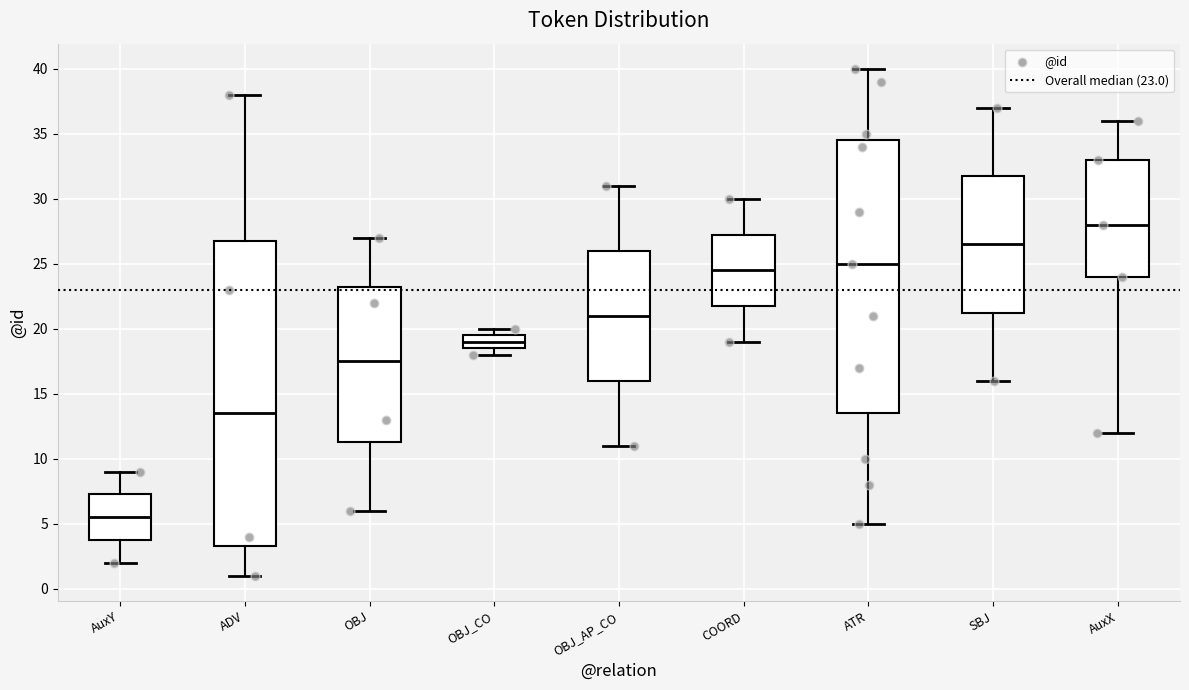

Reading left to right, read every box against the y-axis: the position of its median line, the range the box covers, and the ends of its whiskers. The values are not printed on the chart, so give them approximately, as read against the axis.

AuxY: median 5.5, box 4.0 to 7.5, whiskers 2.0 to 9.0
ADV: median 13.5, box 3.5 to 27.0, whiskers 1.0 to 38.0
OBJ: median 17.5, box 11.5 to 23.5, whiskers 6.0 to 27.0
OBJ_CO: median 19.0, box 18.5 to 19.5, whiskers 18.0 to 20.0
OBJ_AP_CO: median 21.0, box 16.0 to 26.0, whiskers 11.0 to 31.0
COORD: median 24.5, box 22.0 to 27.5, whiskers 19.0 to 30.0
ATR: median 25.0, box 13.5 to 34.5, whiskers 5.0 to 40.0
SBJ: median 26.5, box 21.5 to 32.0, whiskers 16.0 to 37.0
AuxX: median 28.0, box 24.0 to 33.0, whiskers 12.0 to 36.0